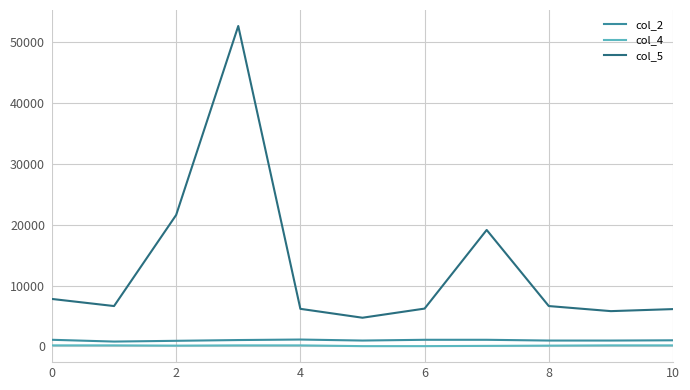

Which series has the largest total across all categories?

col_5